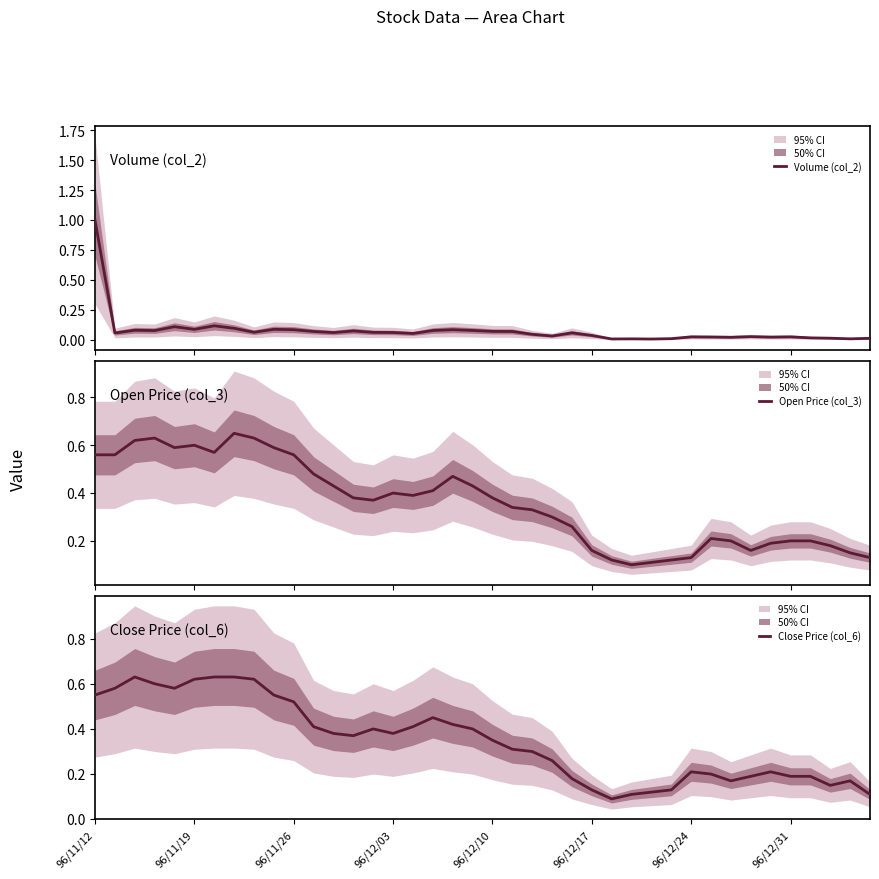

Which series has the widest spread of values?

Volume (col_2)